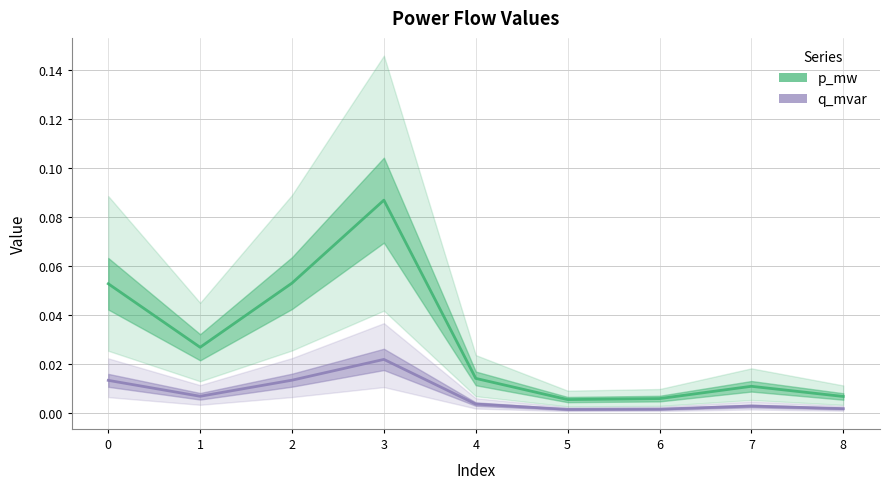

Reading left to right, list all the values displayed in this chart.

p_mw: 0.1	0.0	0.1	0.1	0.0	0.0	0.0	0.0	0.0
q_mvar: 0.0	0.0	0.0	0.0	0.0	0.0	0.0	0.0	0.0